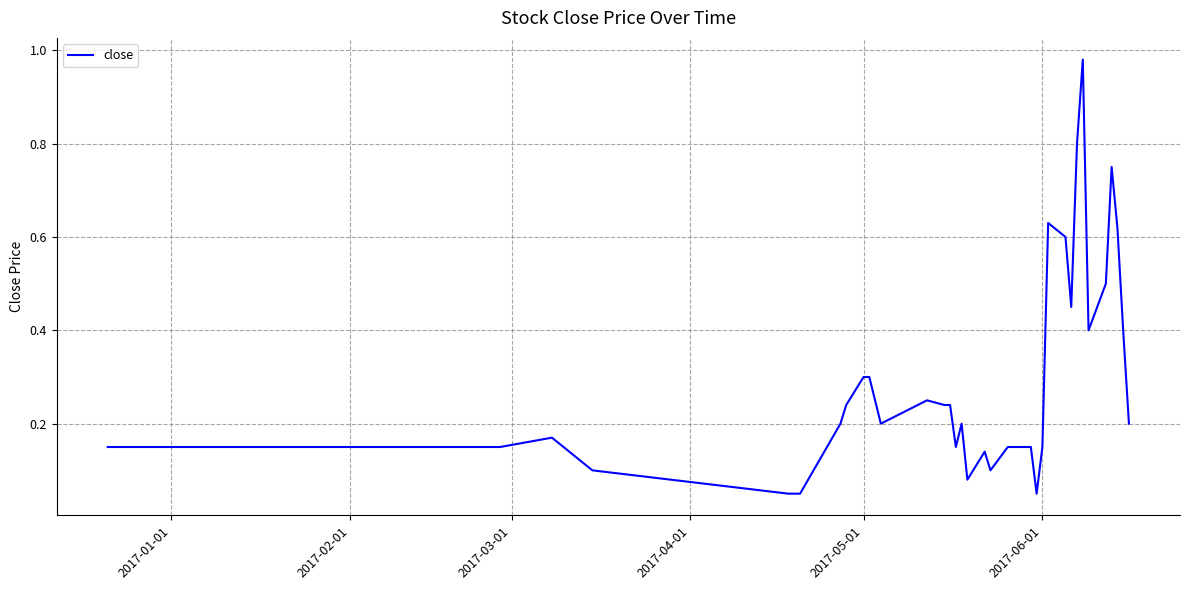

What is the difference between the maximum and minimum values?

0.9